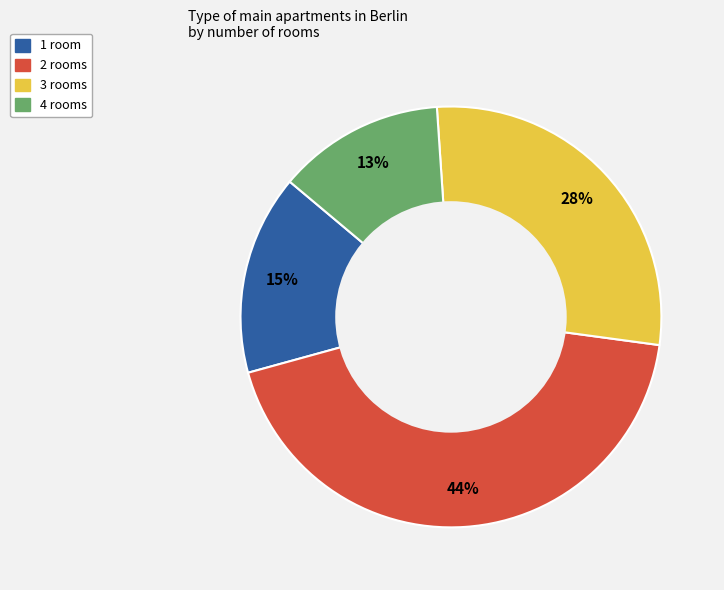

Which category has the smallest portion of the pie?

4 rooms